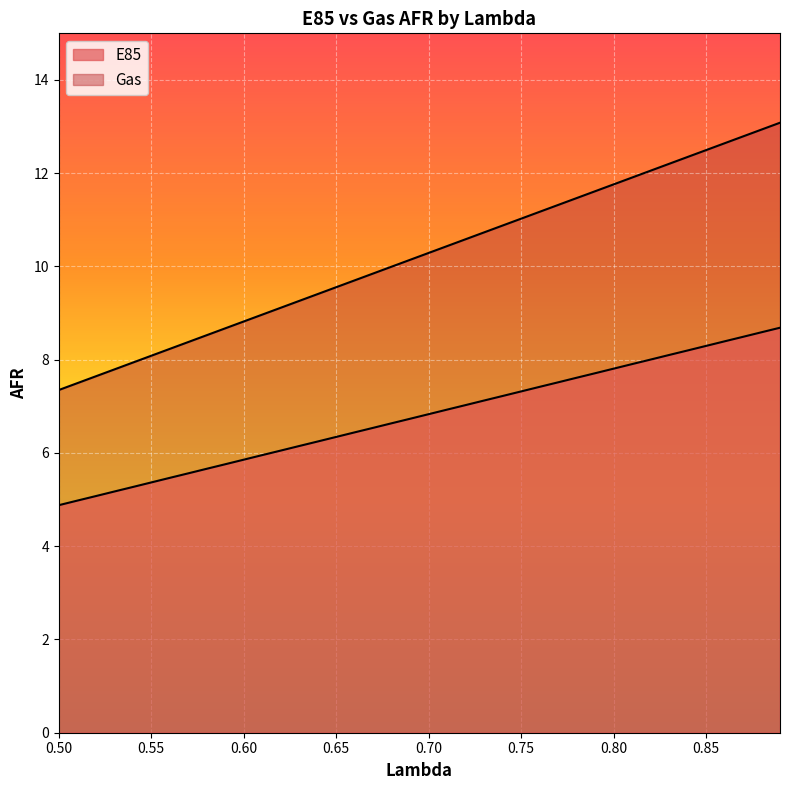

True or false: Gas and E85 cross at least once.

False